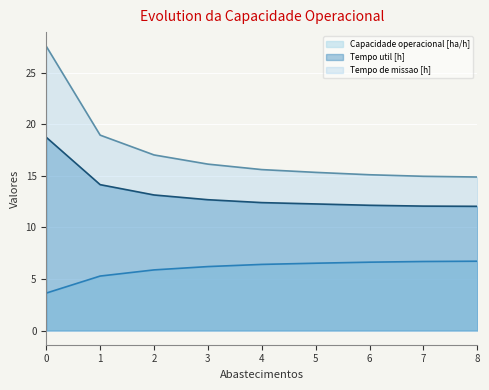

Reading right to left, transcribe all the data shown in this chart.

Capacidade operacional [ha/h]: 6.7	6.7	6.6	6.5	6.4	6.2	5.9	5.3	3.6
Tempo de missao [h]: 14.9	14.9	15.1	15.3	15.6	16.1	17.0	18.9	27.6
Tempo util [h]: 12.0	12.1	12.1	12.3	12.4	12.7	13.1	14.1	18.7